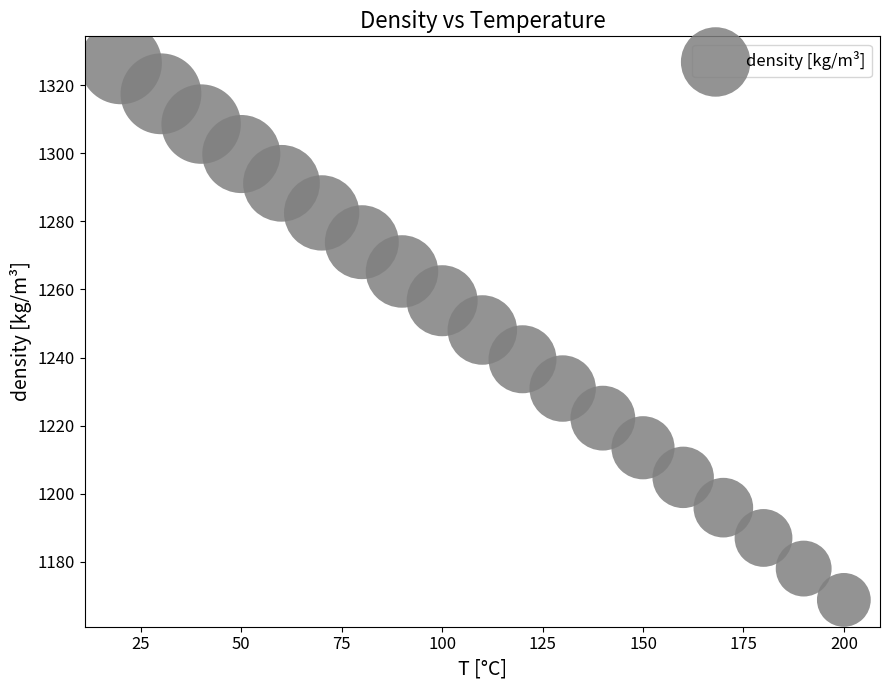

What is the range of Y values (max minus min)?

157.7